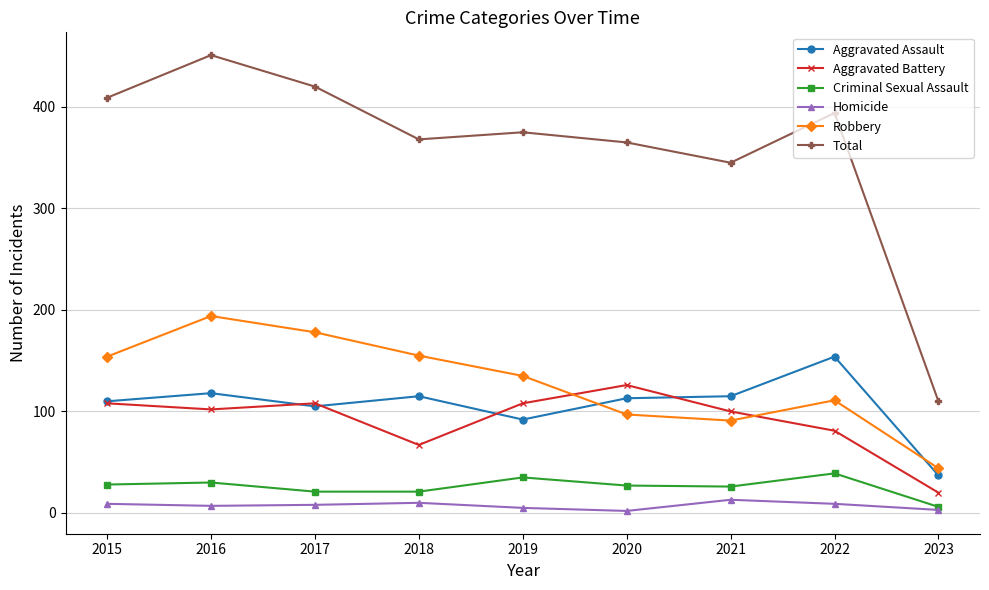

The Robbery series shows 121 at 2021. True or false?

False